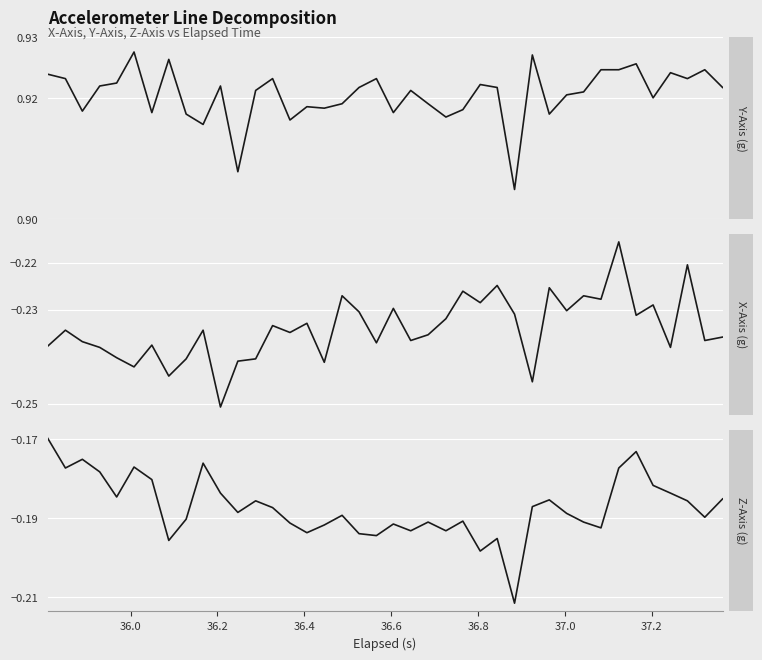

What is the sum of all Y-Axis (g) values?

36.8